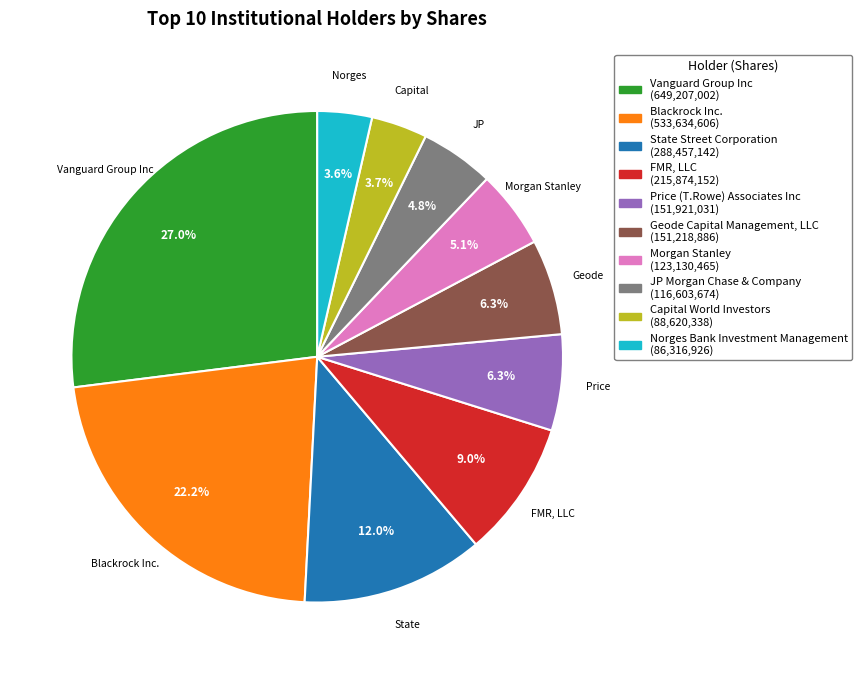

True or false: Blackrock Inc. accounts for 22% of the total.

True